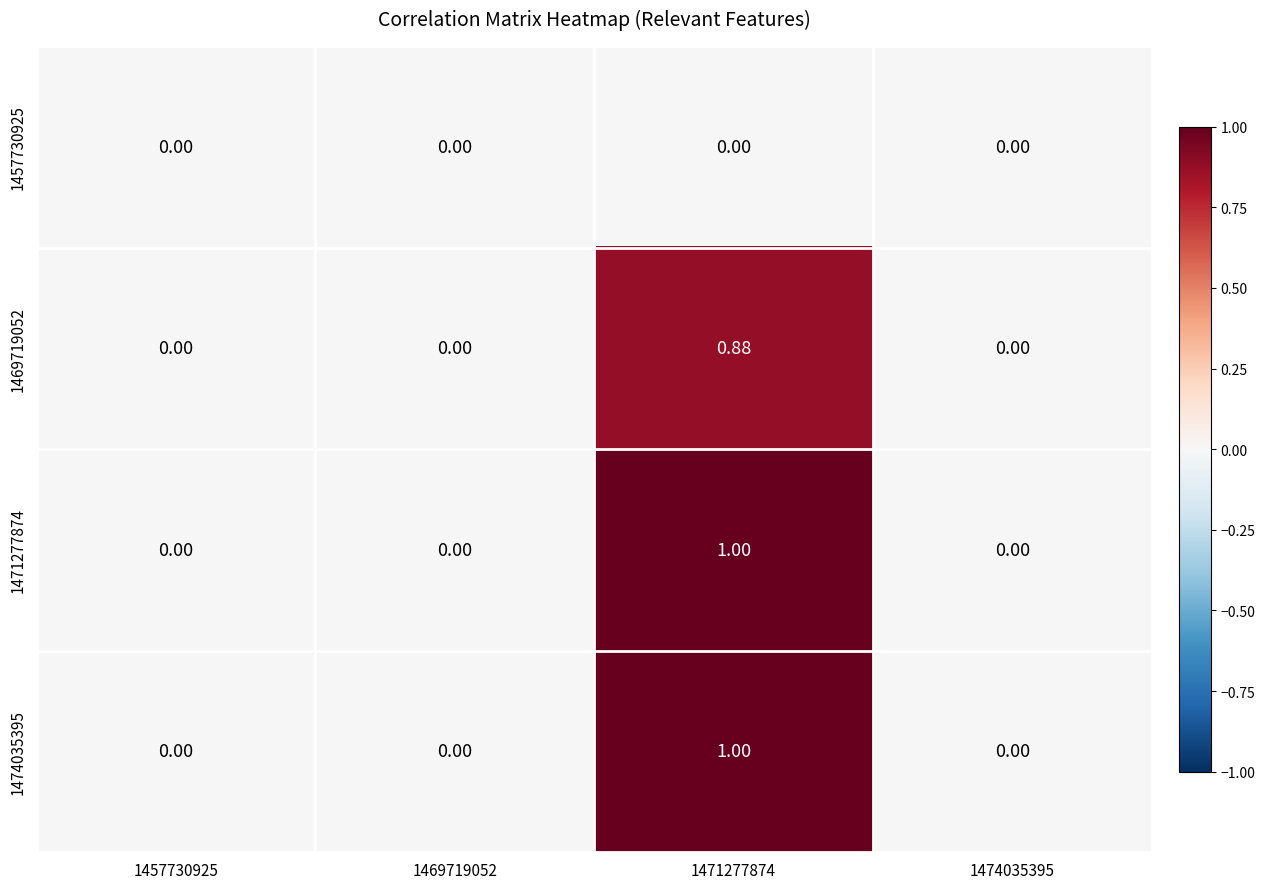

How many series are shown in this chart?

4